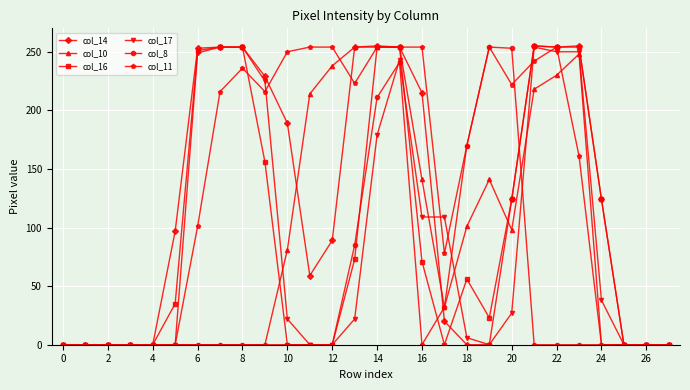

True or false: col_10 and col_14 cross at least once.

True